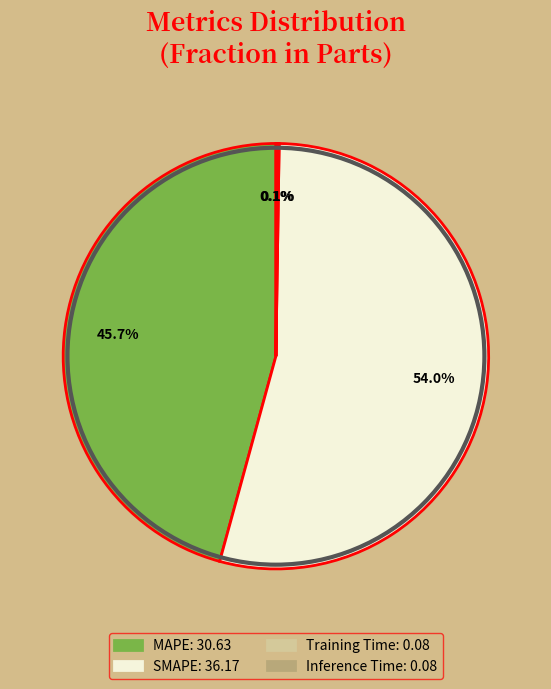

Which slice is the largest?

SMAPE